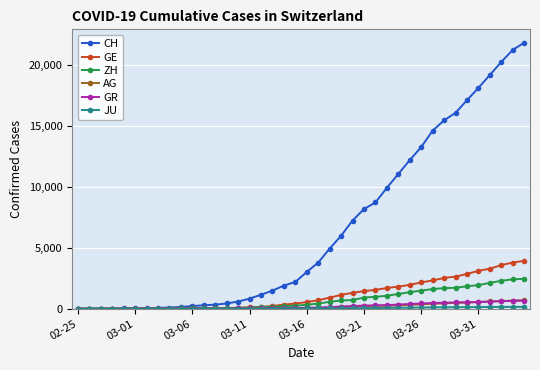

What is the highest value of the AG series?

702